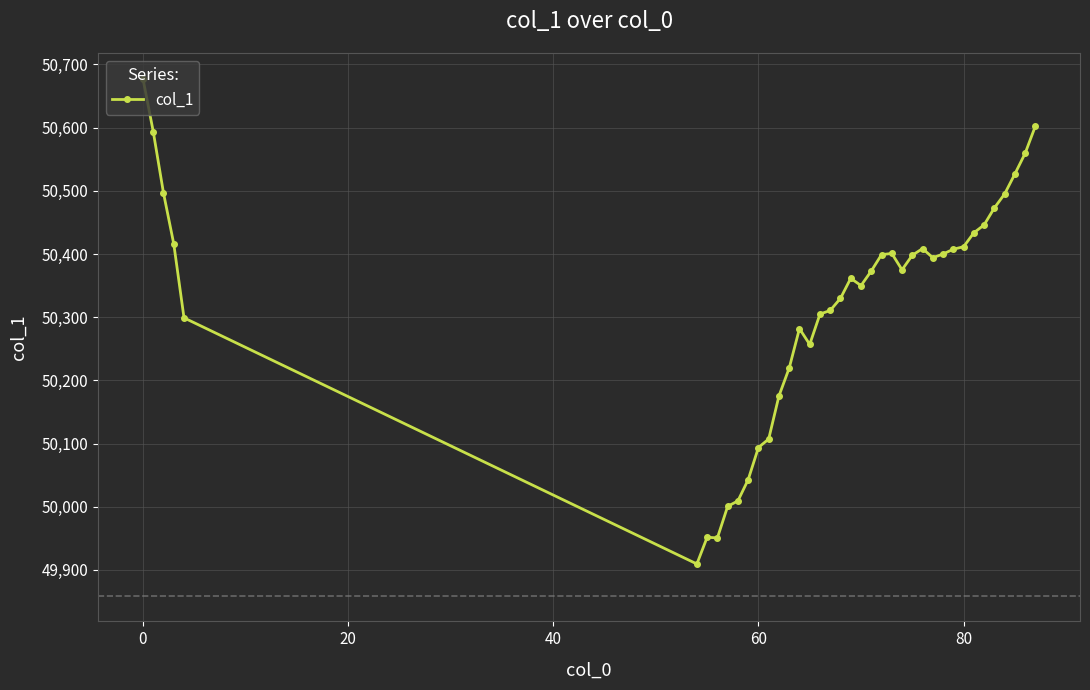

What is the minimum value shown in the chart?

49909.4